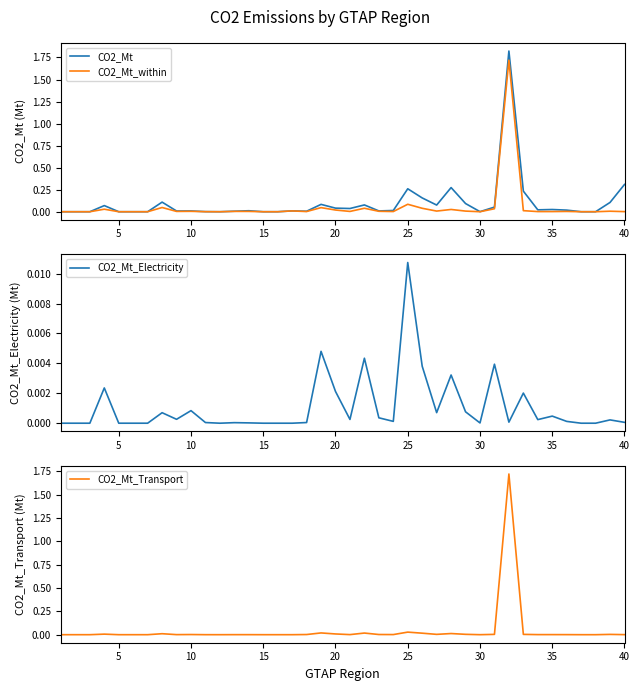

What is the difference between the maximum and minimum values in the CO2_Mt_within series?

1.7